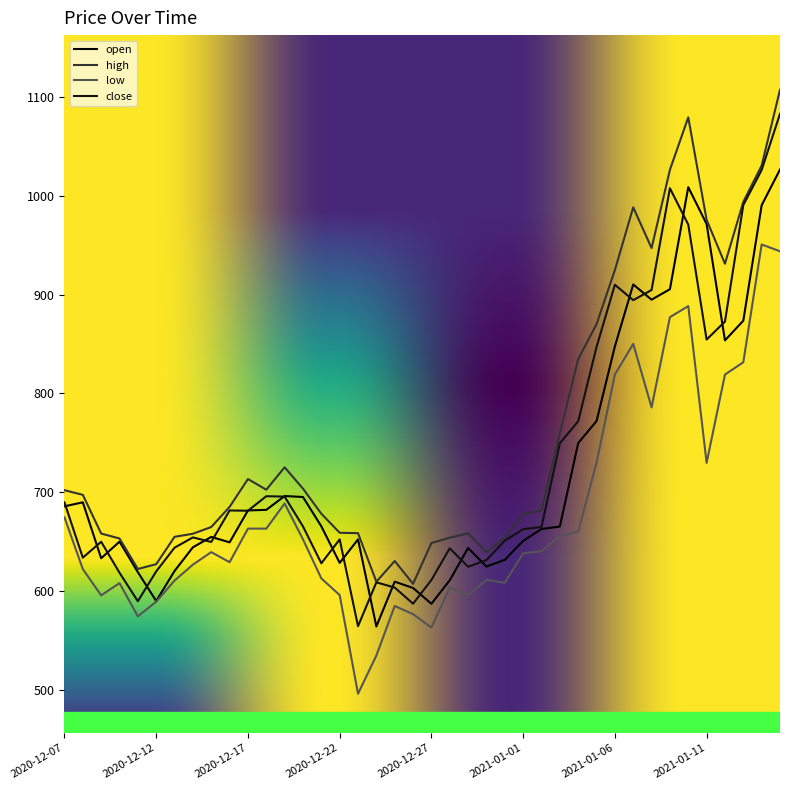

What is the label of the 9th point from the left?

2020-12-15